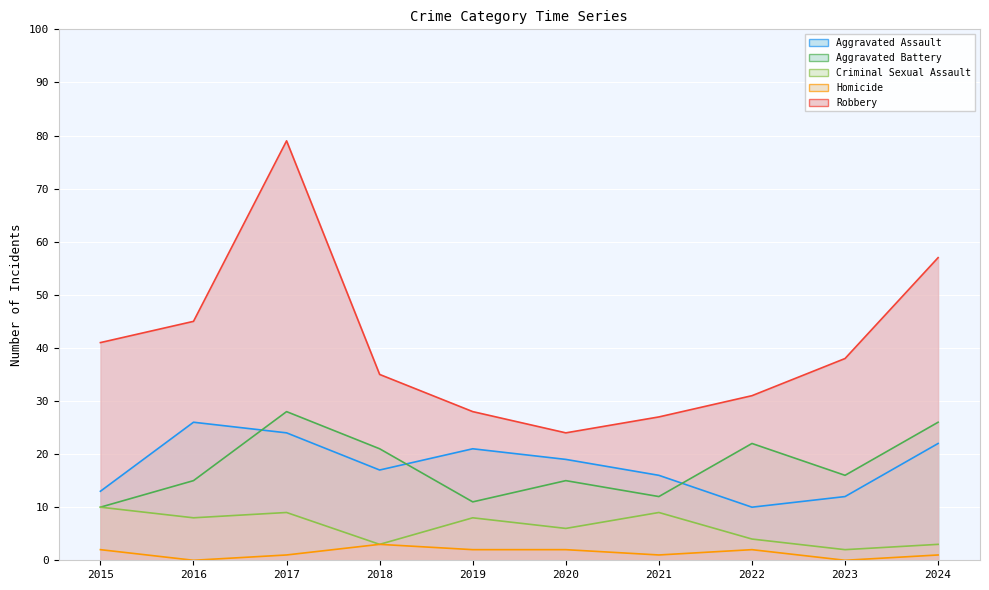

At how many categories does at least one series exceed 14?

10